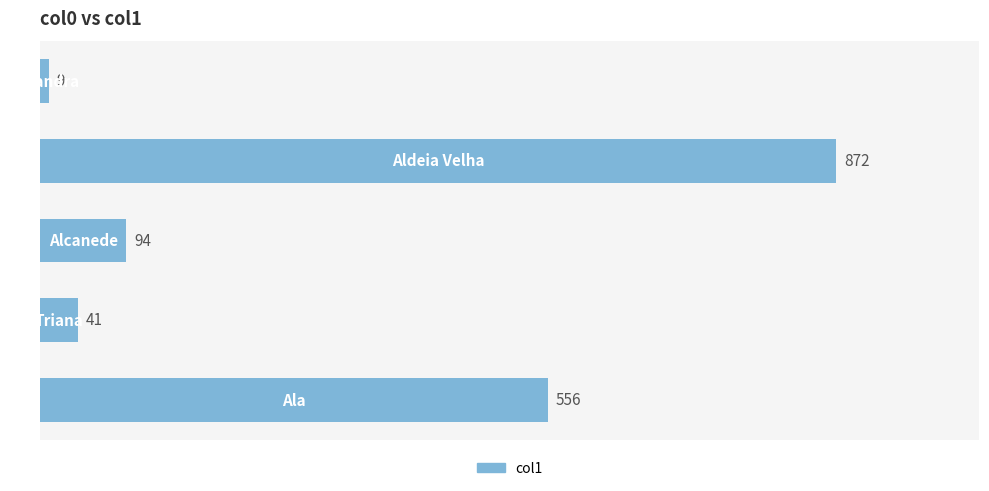

What is the value of the 1st bar from the top?

9